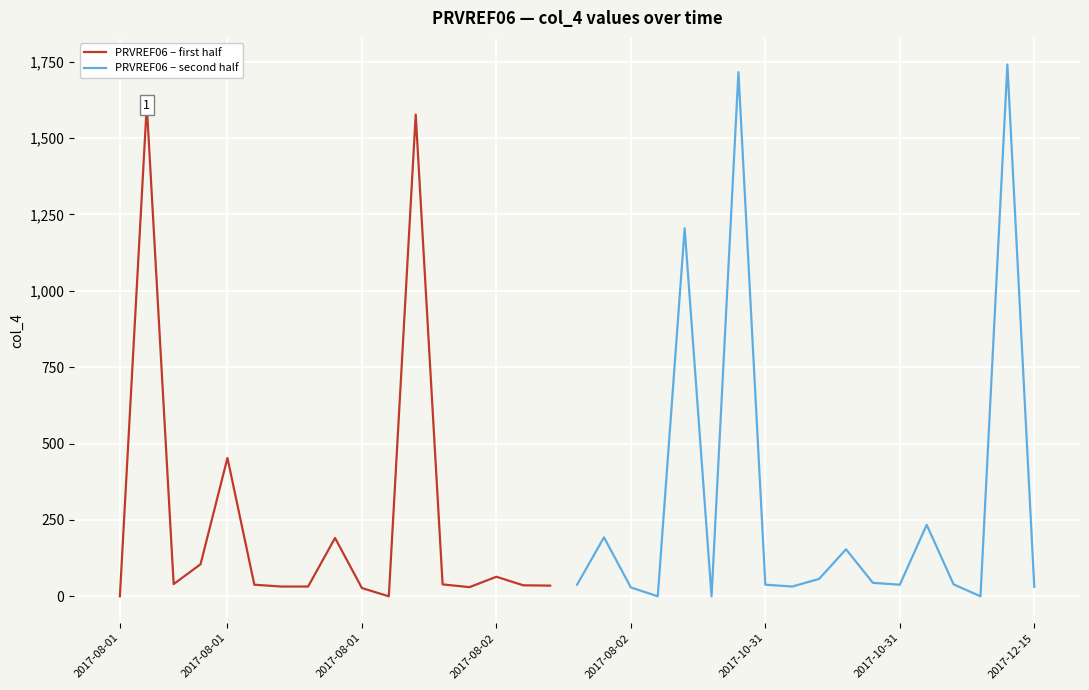

What is the maximum value shown in the chart?

1741